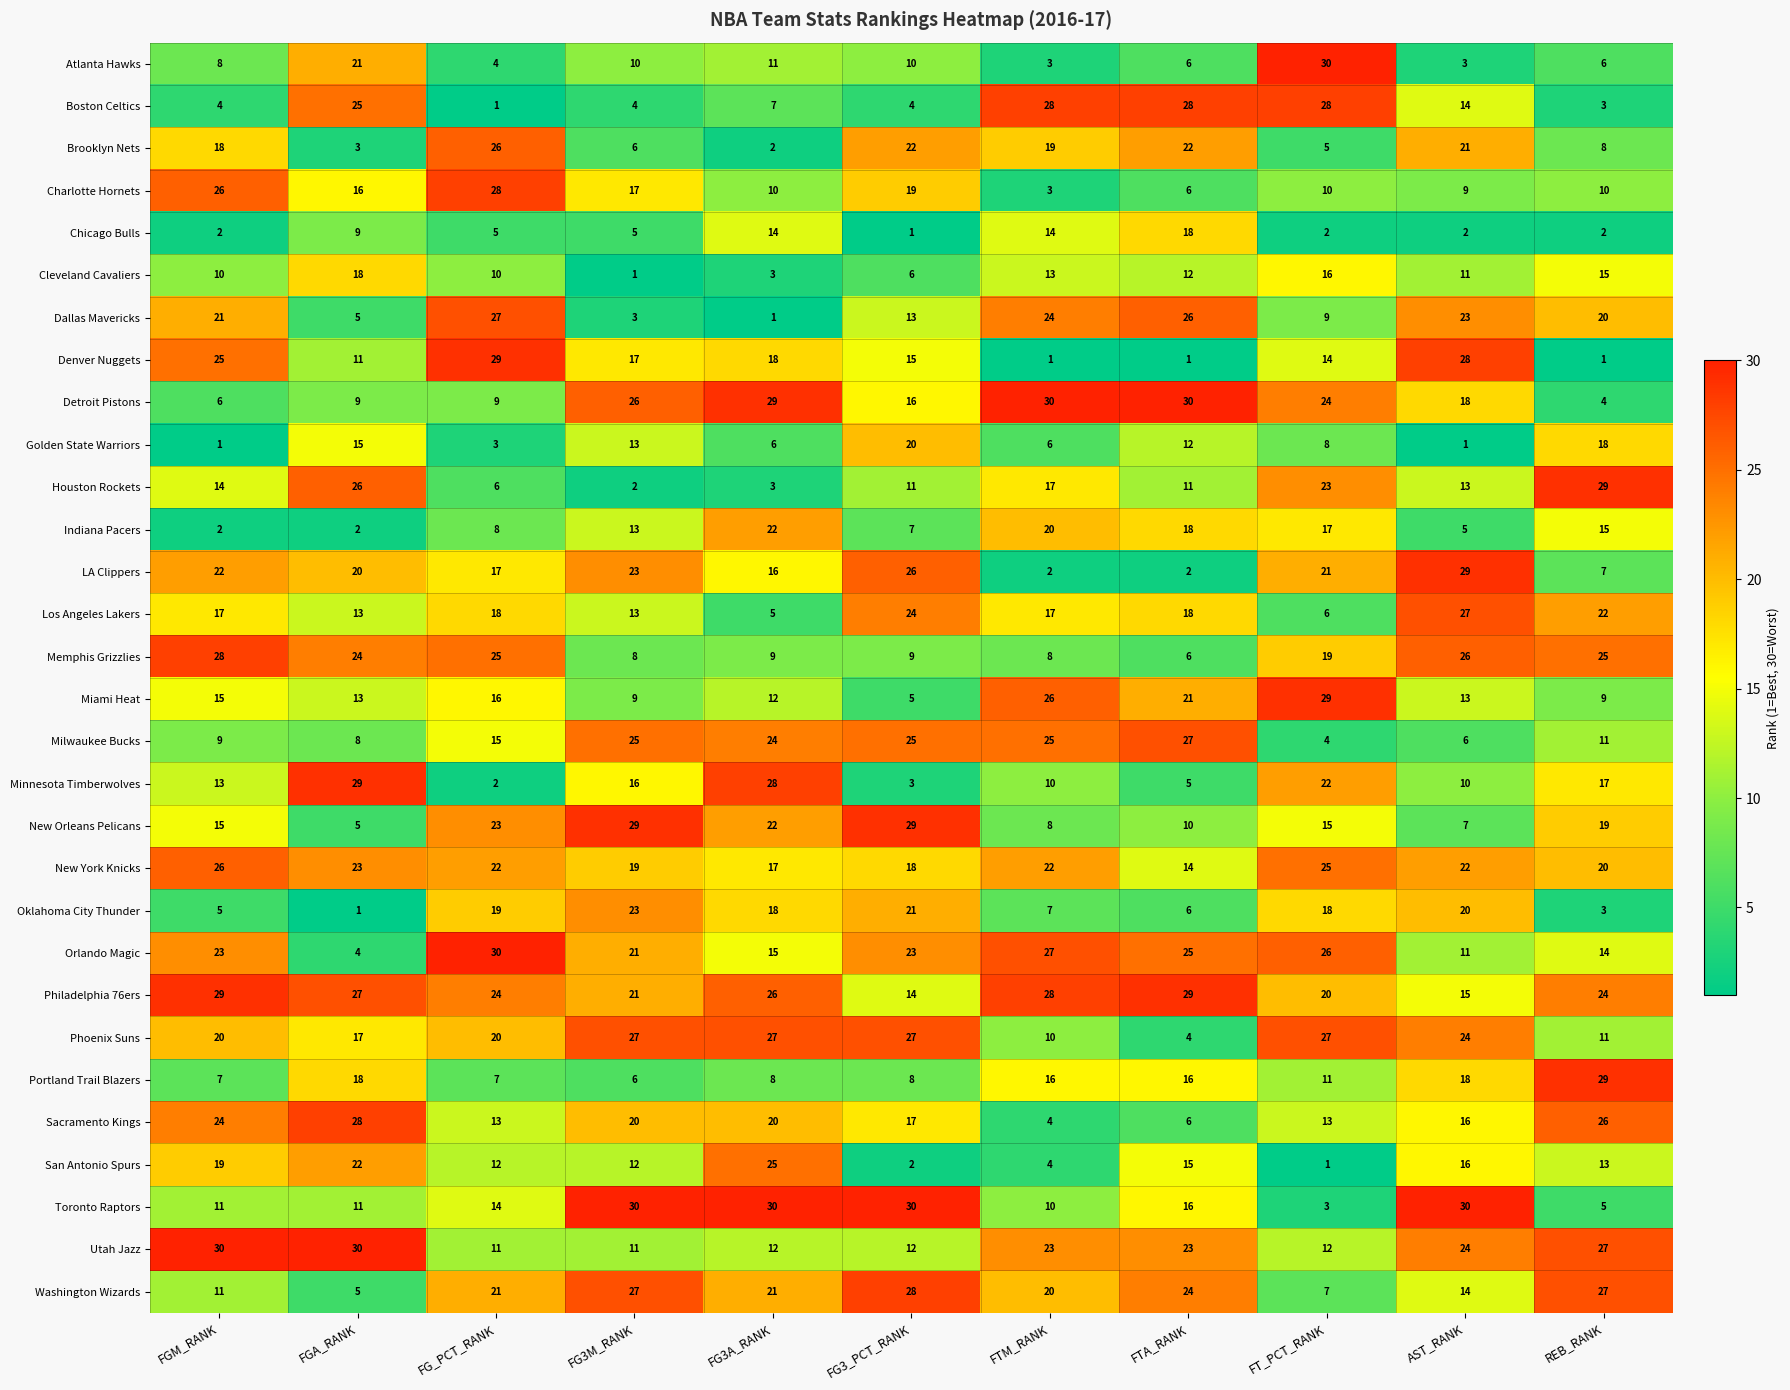

True or false: Orlando Magic has a value of 7 at FGM_RANK.

False